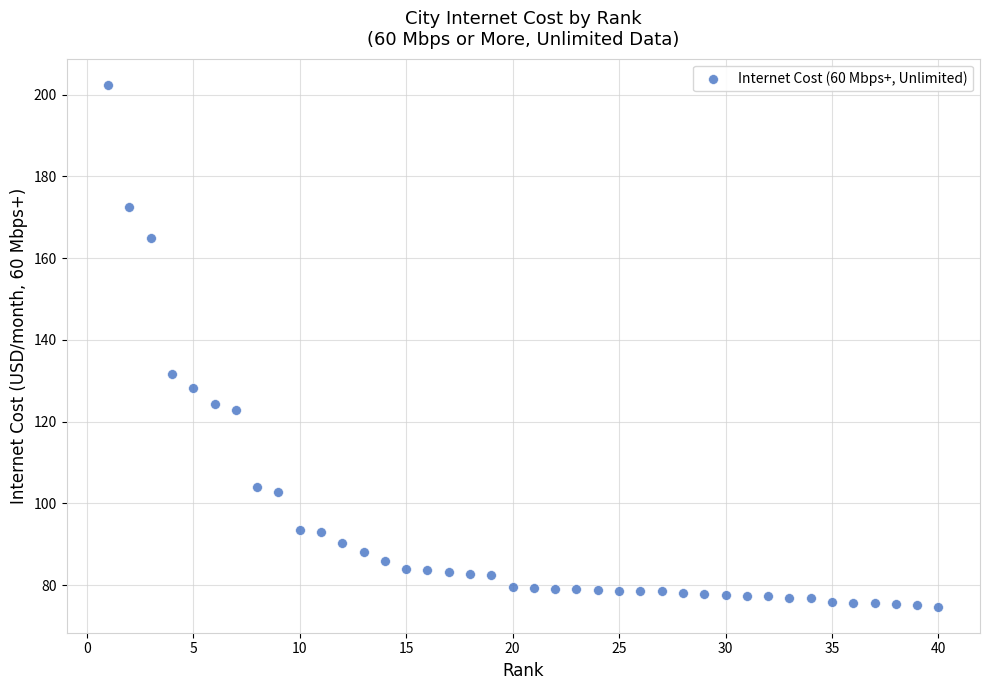

What is the range of Y values (max minus min)?

127.6